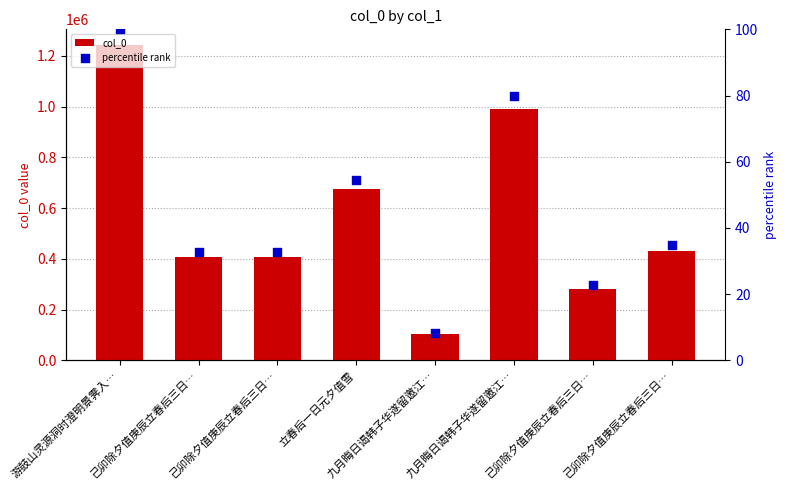

Which series has the largest total across all categories?

col_0